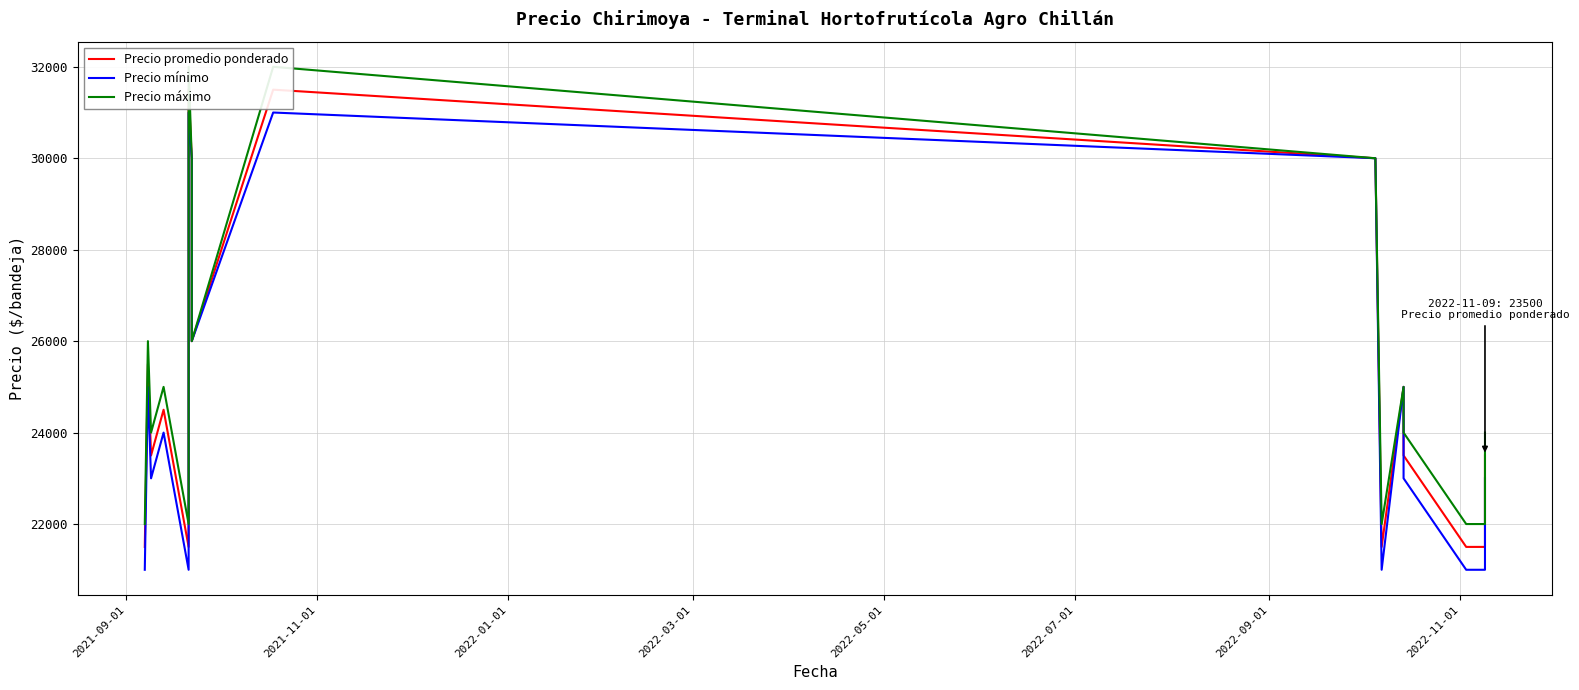

What is the value of the Precio máximo point at the 5th from the left?

22000